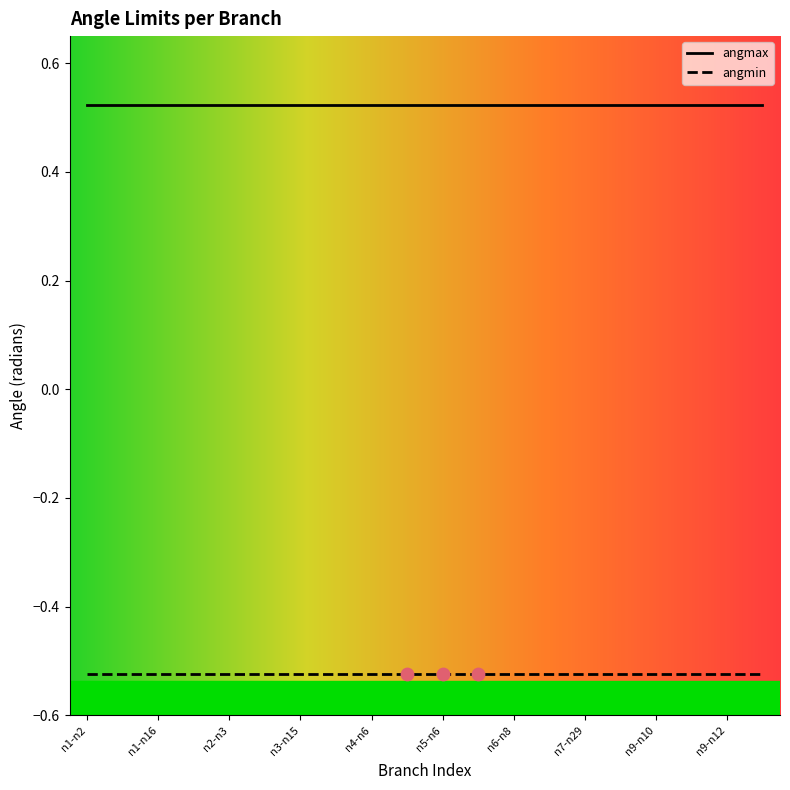

Which series has the largest total across all categories?

angmax